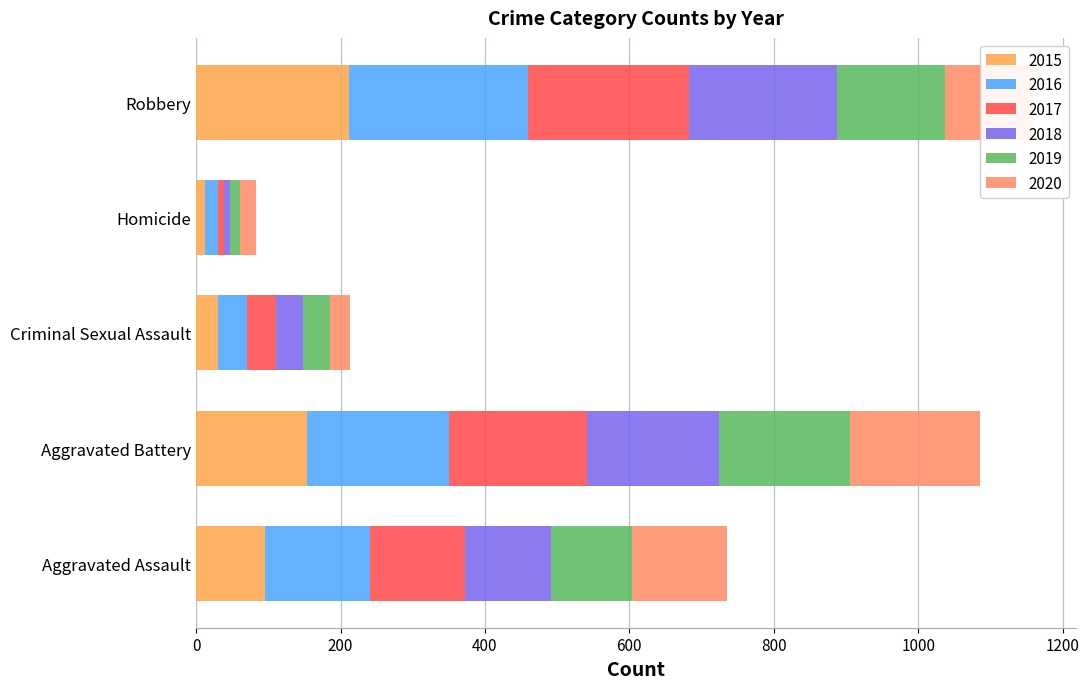

What is the sum of all 2016 values?

647